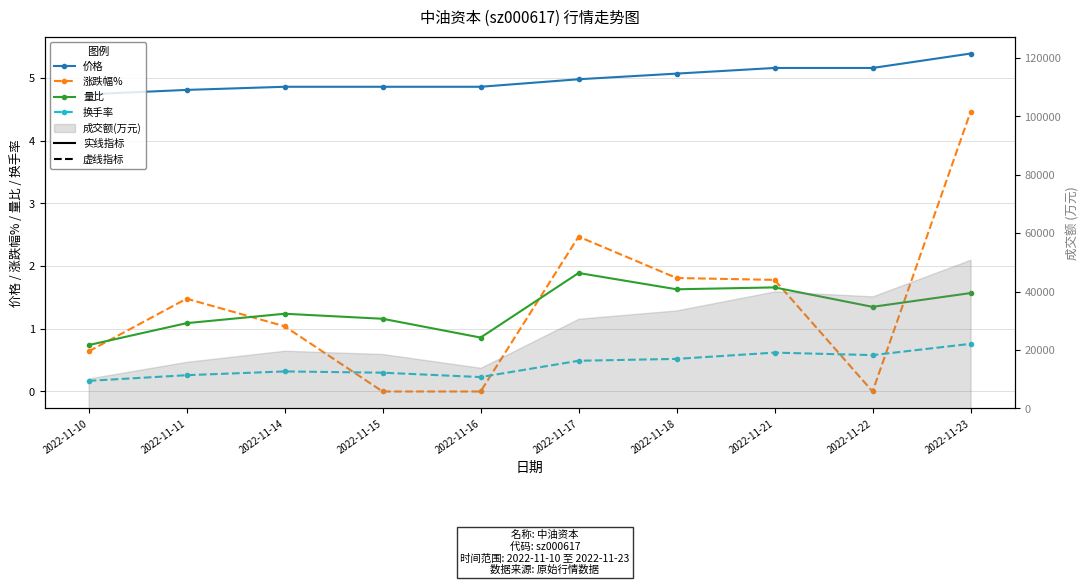

Which series changed the most between 2022-11-17 and 2022-11-21?

涨跌幅%